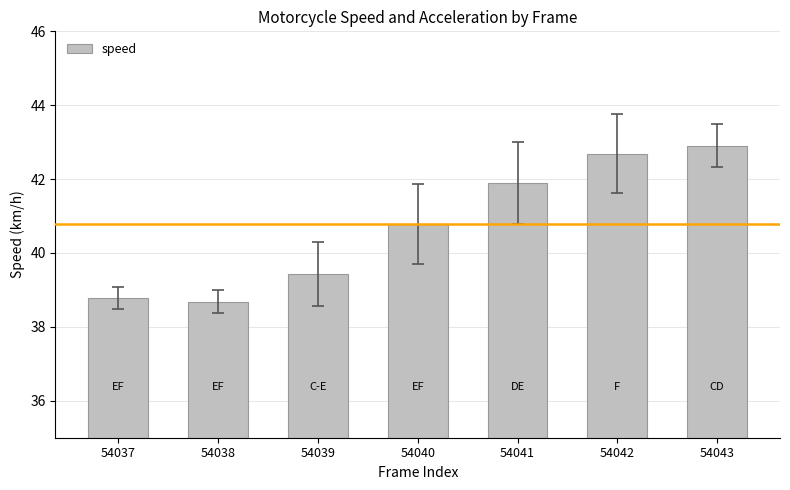

What is the difference between the maximum and minimum values?

4.2